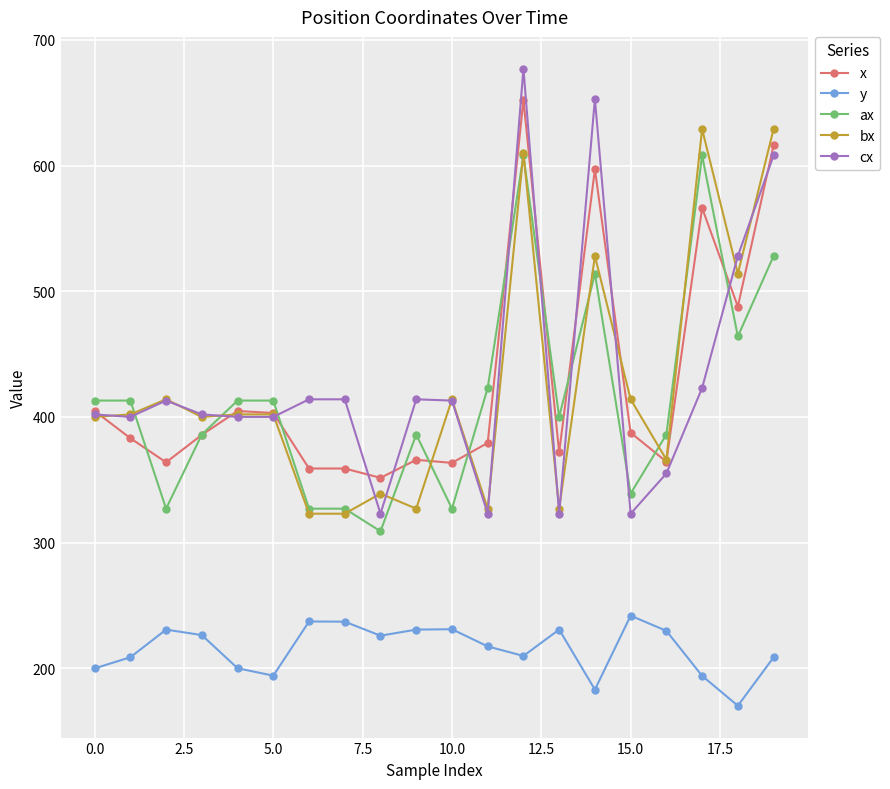

True or false: bx has more than 2 interior local peaks.

True